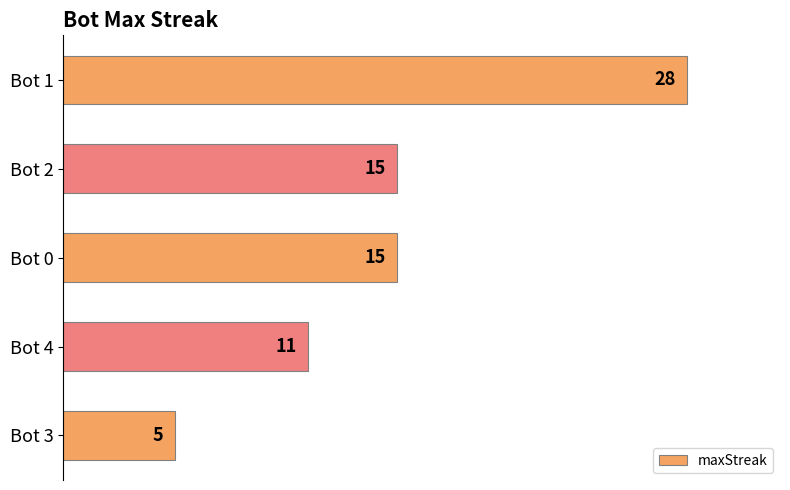

The chart shows a value of 15 at Bot 0. True or false?

True